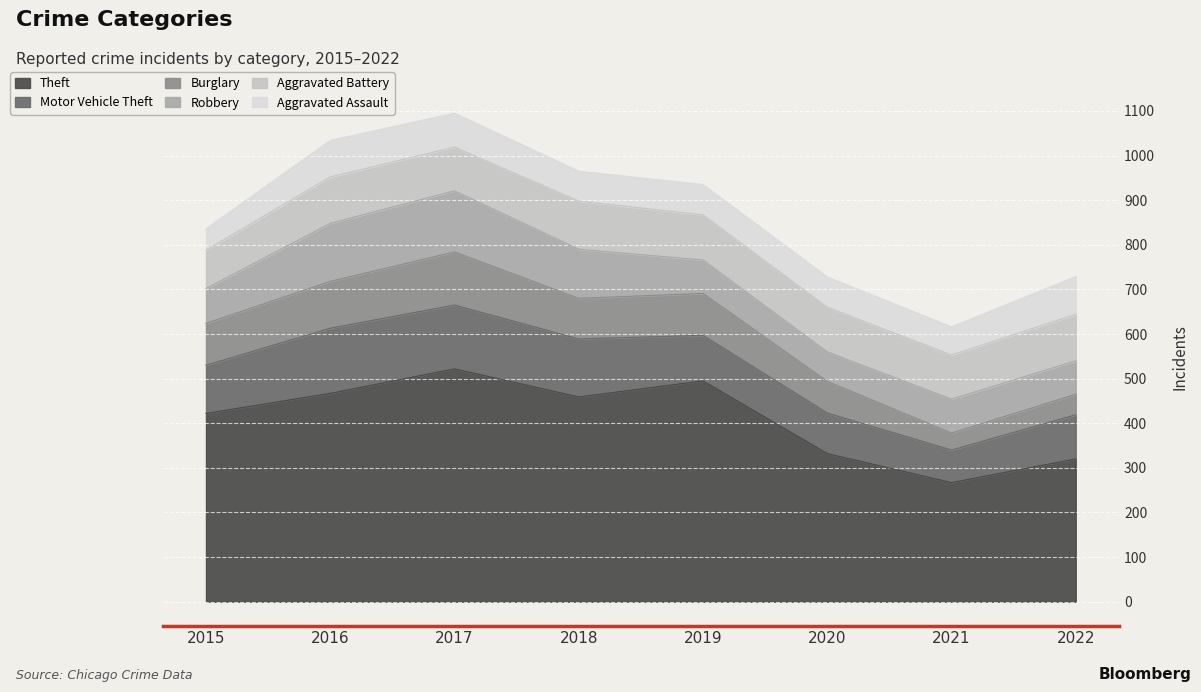

What is the smallest value displayed?

38